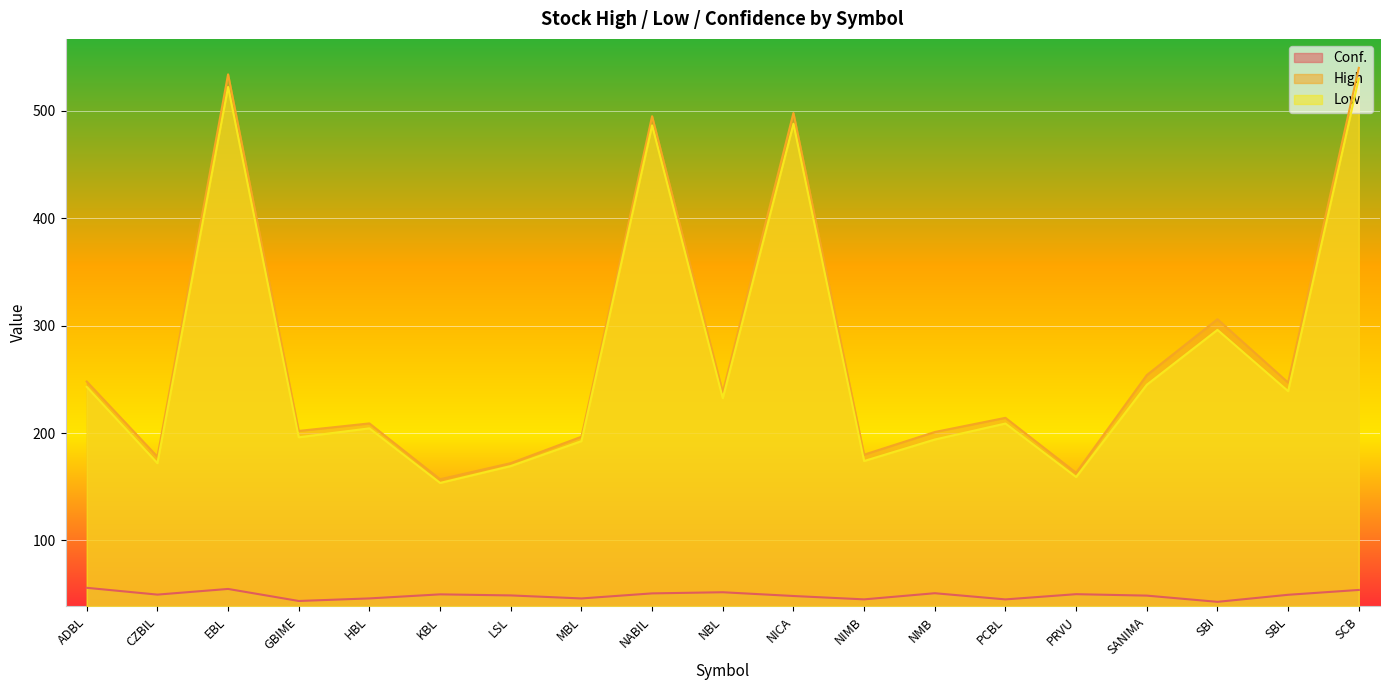

At which label does Low first exceed 208?

ADBL